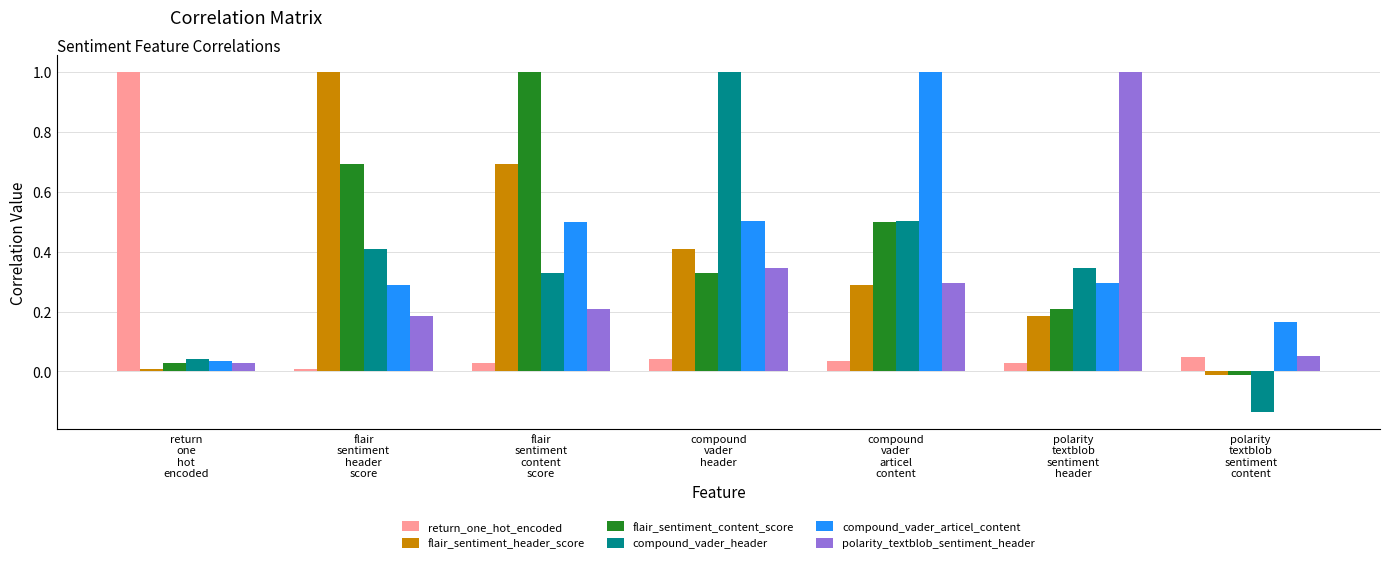

What is the sum of all flair_sentiment_content_score values?

2.7